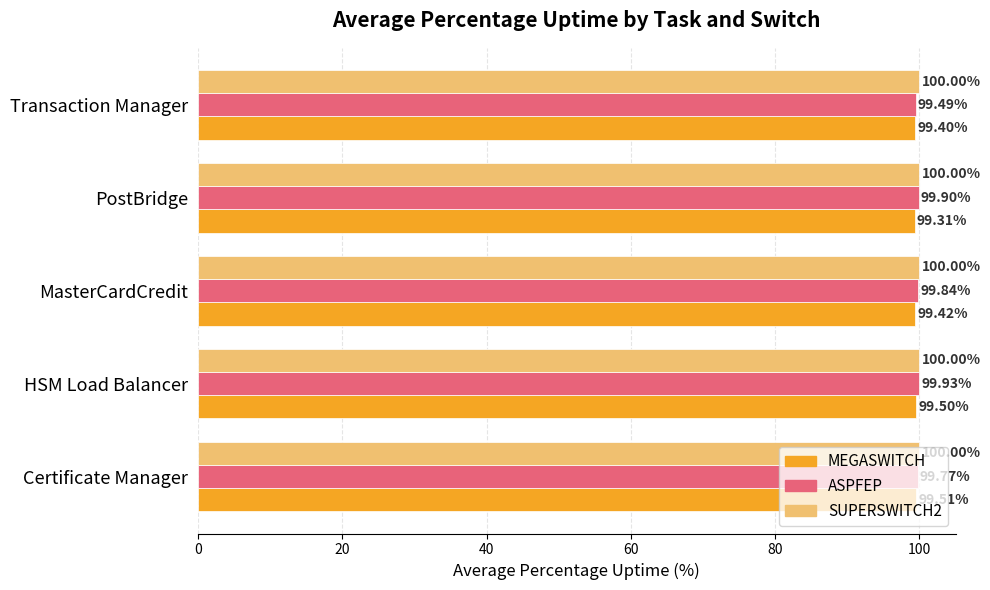

What is the total value across all series at PostBridge?

299.2